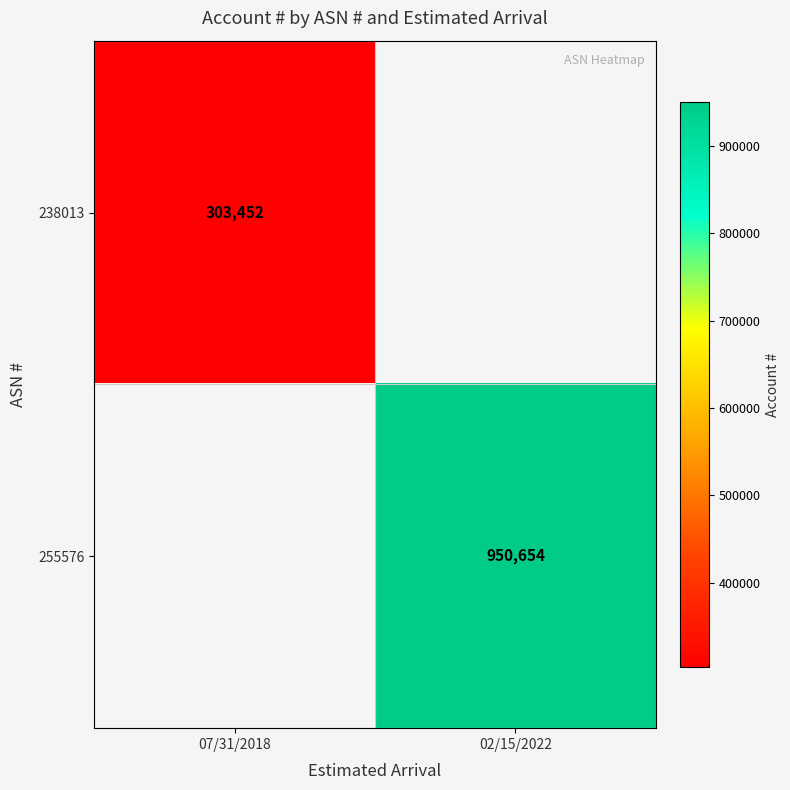

Is it true that 238013 equals 493895 at 07/31/2018?

False